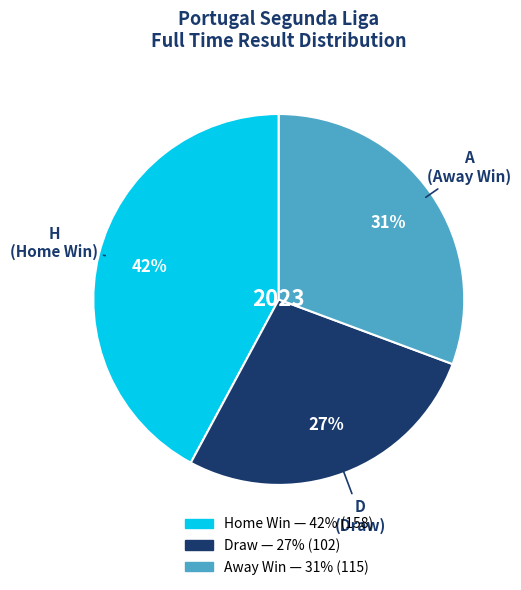

Is there a majority slice in this chart?

No